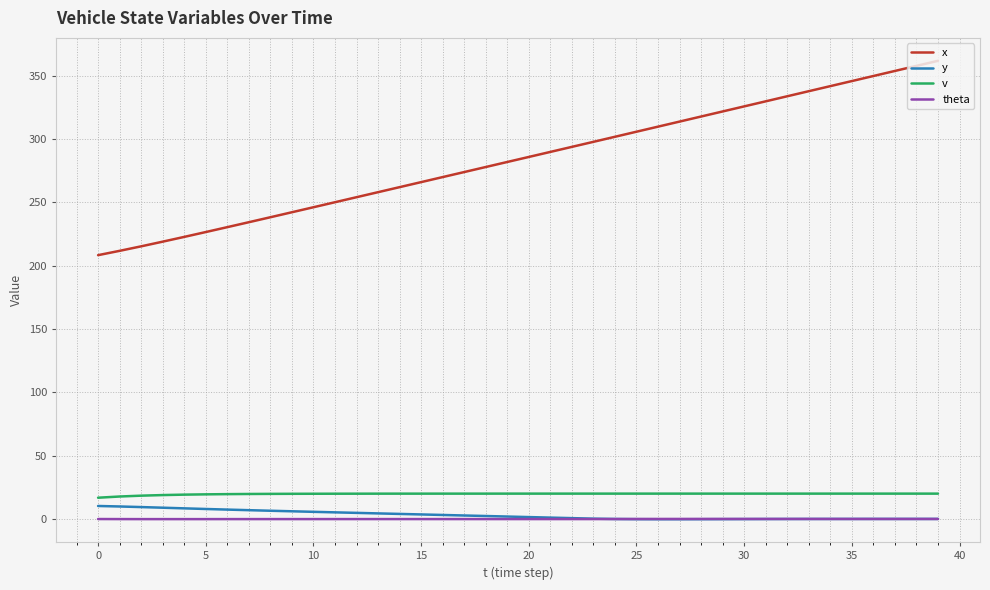

Which series has the largest total across all categories?

x